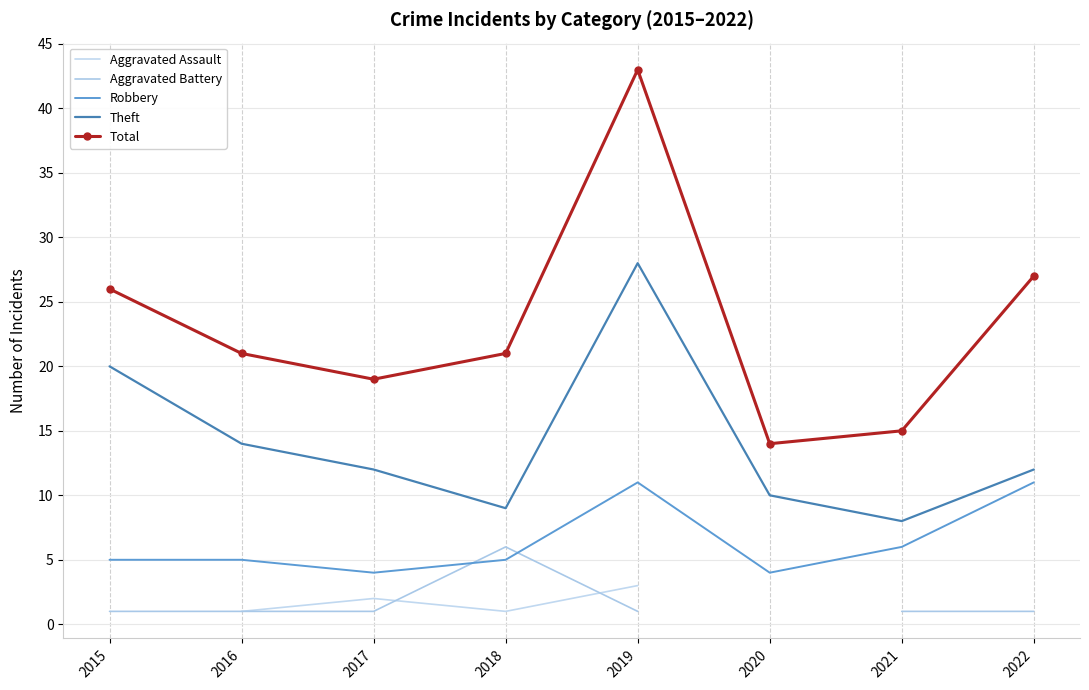

At which category is the sum across all series the highest?

2019